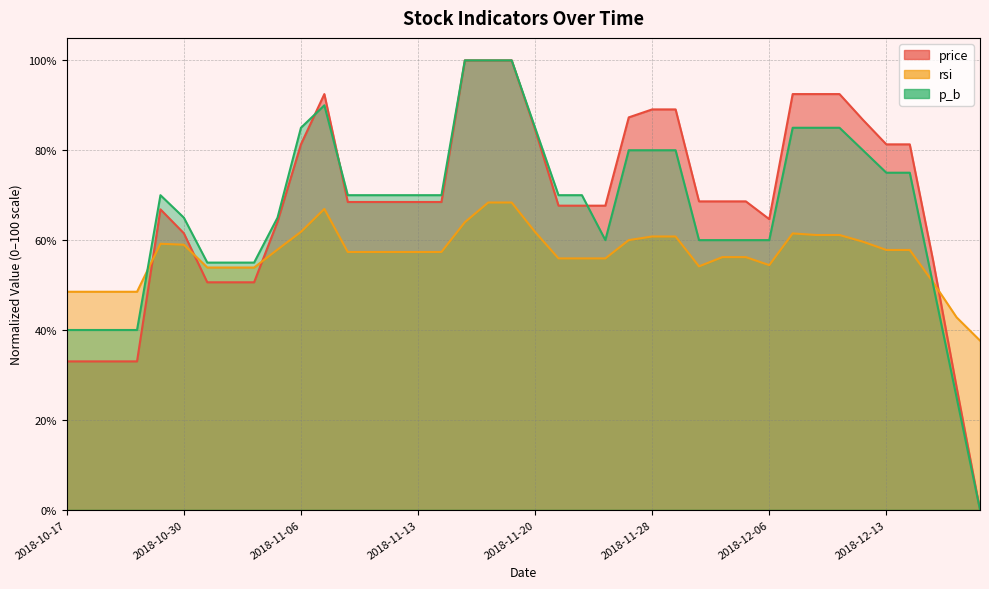

How many series are shown in this chart?

3